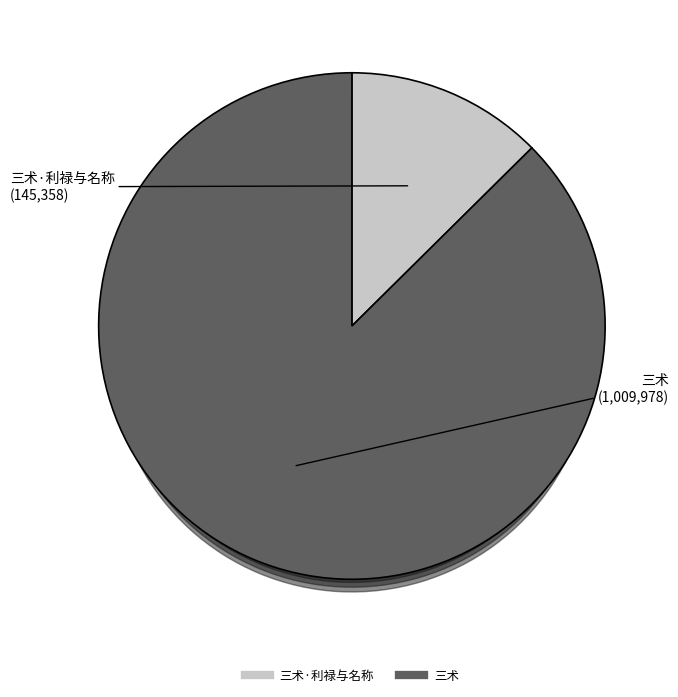

What is the ratio of the value at 三术 to the value at 三术·利禄与名称?

6.9